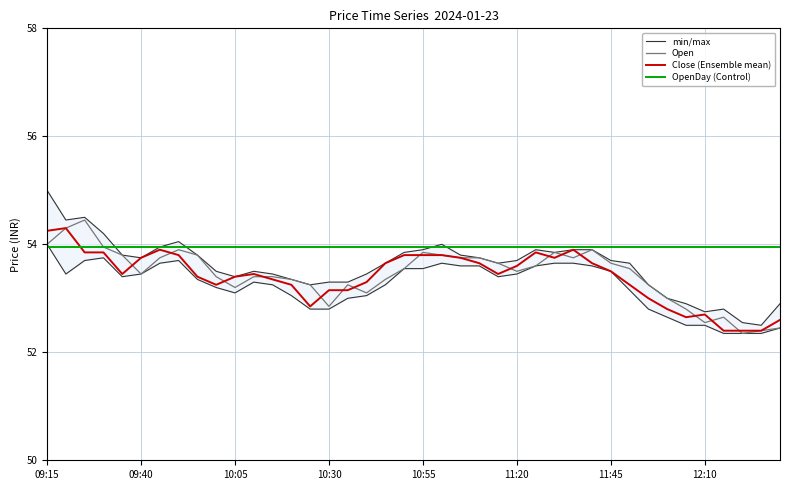

The value of OpenDay (Control) at 36 is 14.0. True or false?

False